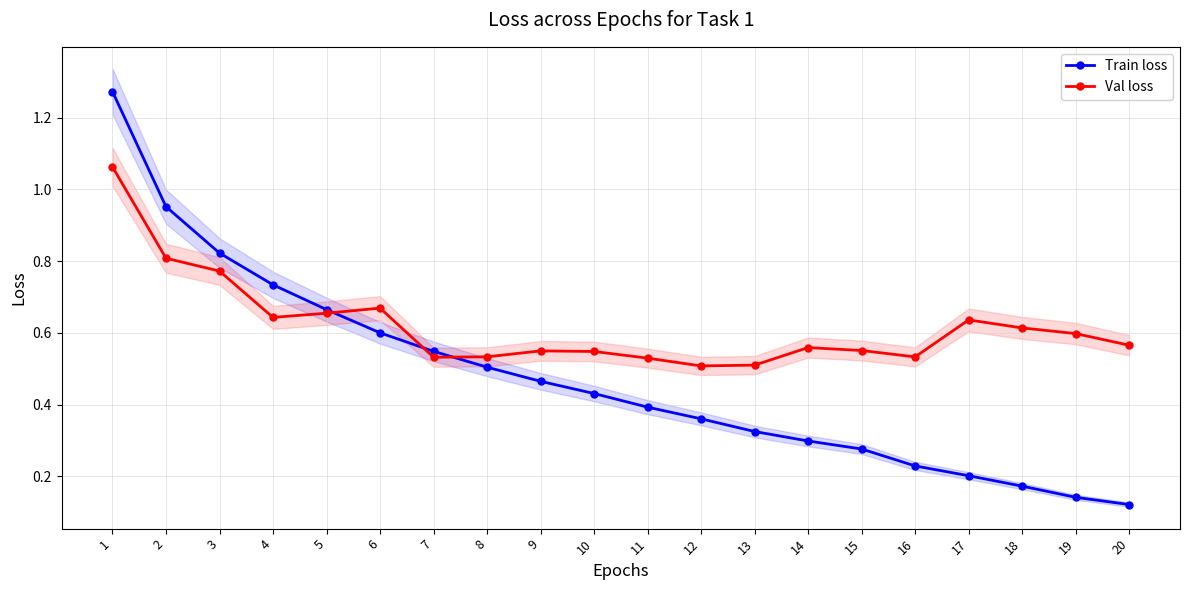

The Val loss series shows 0.8 at 7. True or false?

False